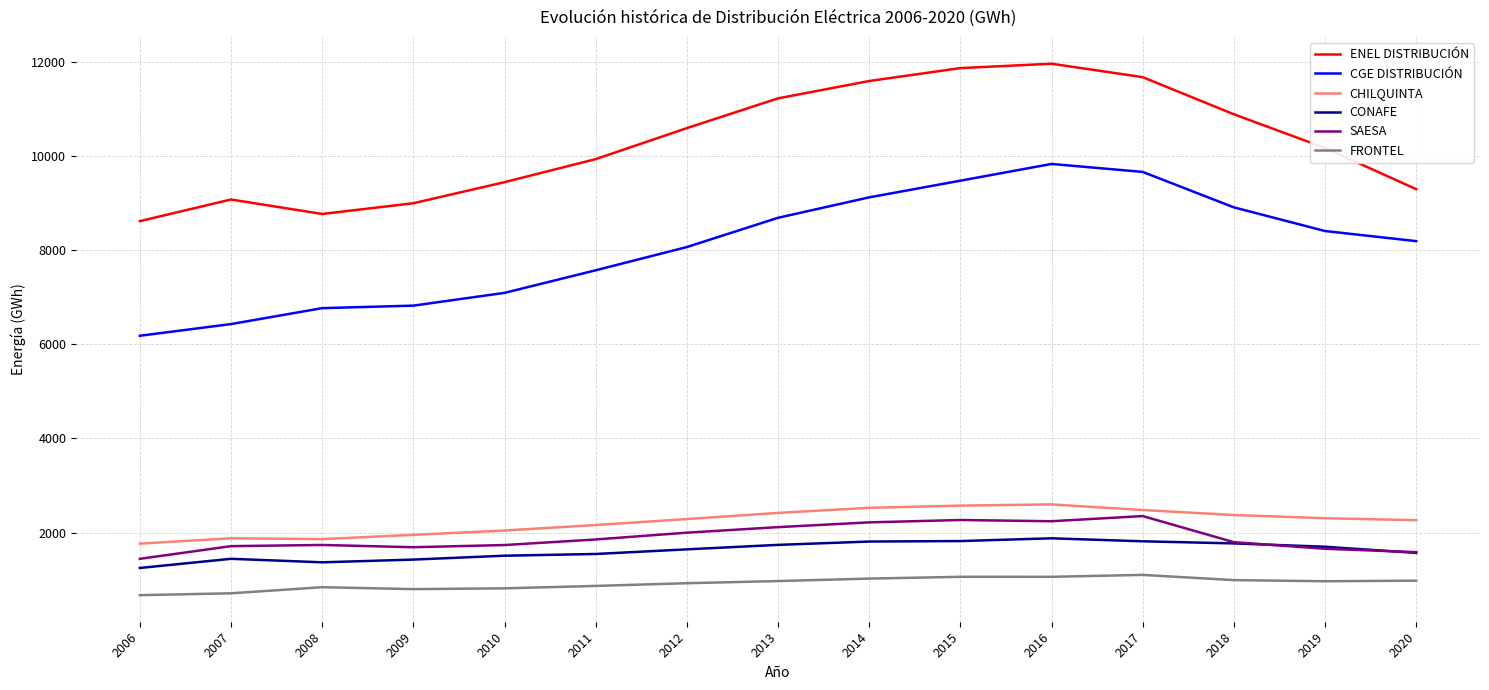

What is the minimum value shown in the chart?

670.4